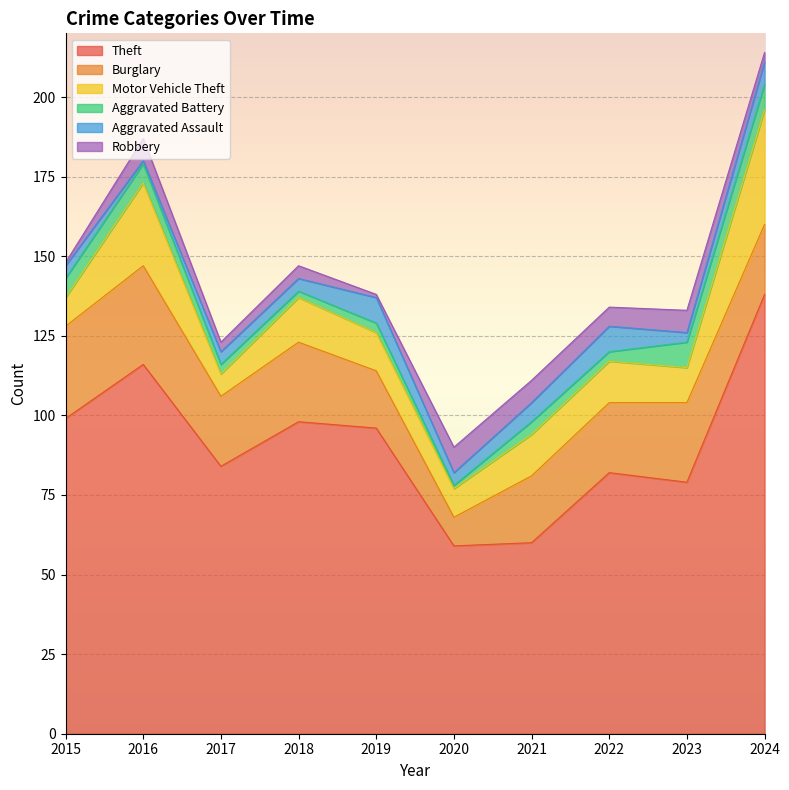

What is the sum of all Aggravated Battery values?

44